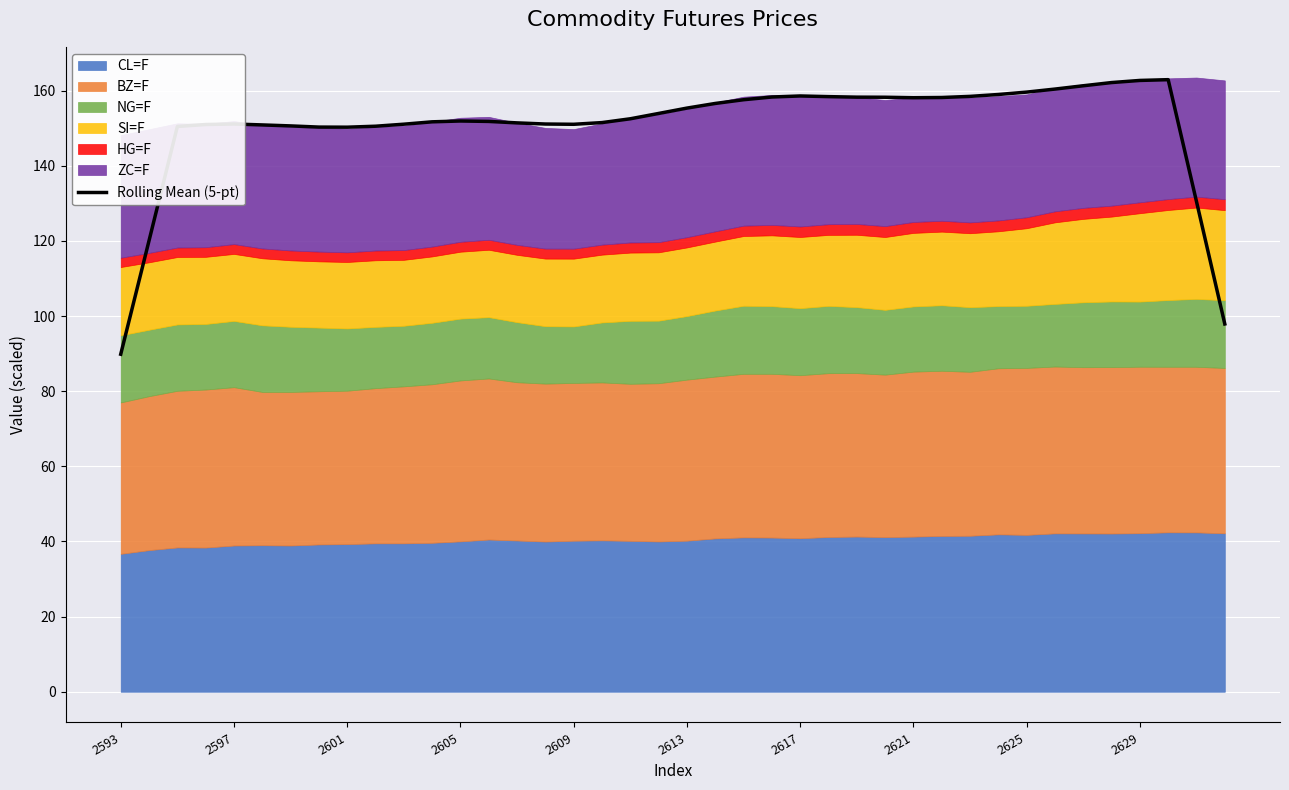

What is the sum of the values at 2593 and 18?

242.4